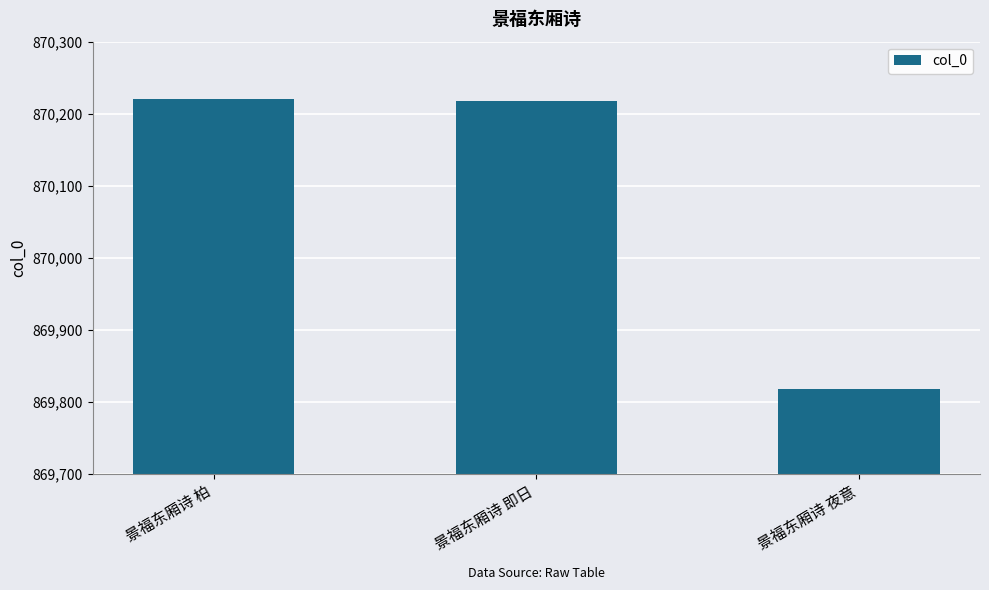

Is it true that the value at 景福东厢诗 即日 is 870218?

True